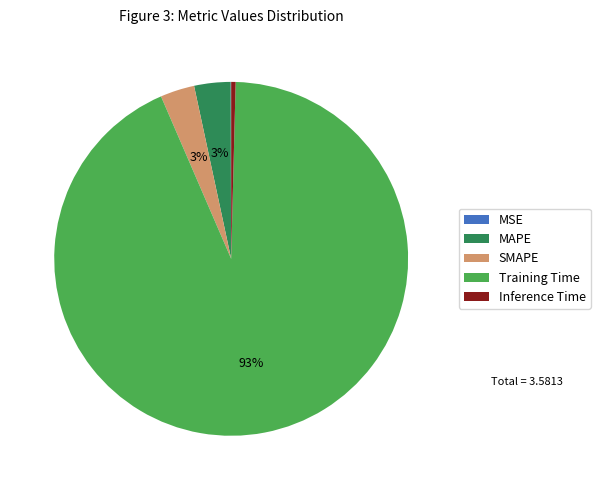

Does Training Time represent more than half of the total?

Yes